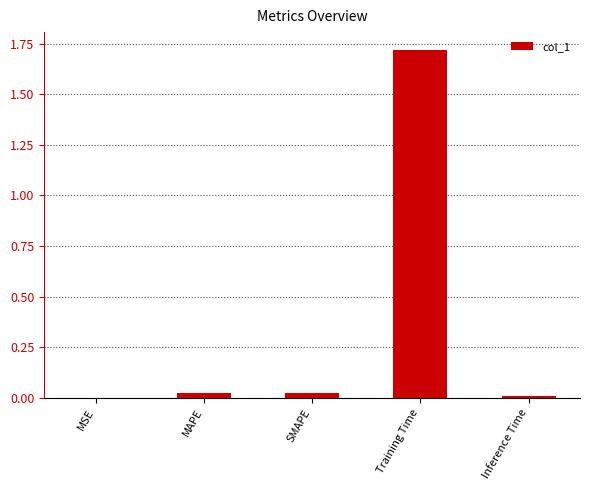

Which category has the highest value across all series?

Training Time